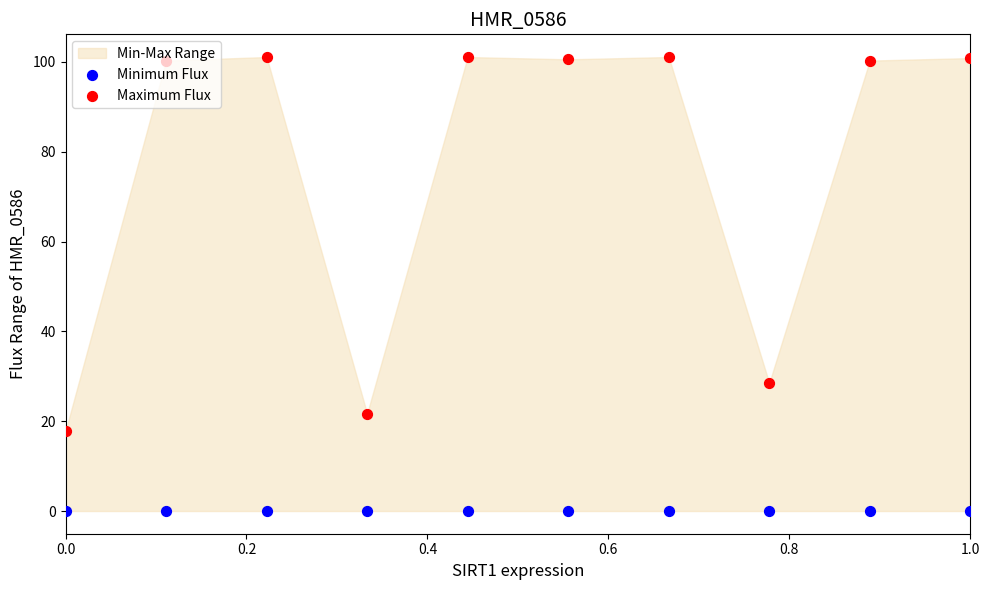

Which series has the largest total across all categories?

Maximum Flux